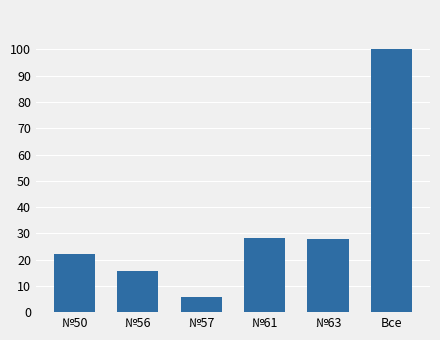

What position from the left is №61?

4